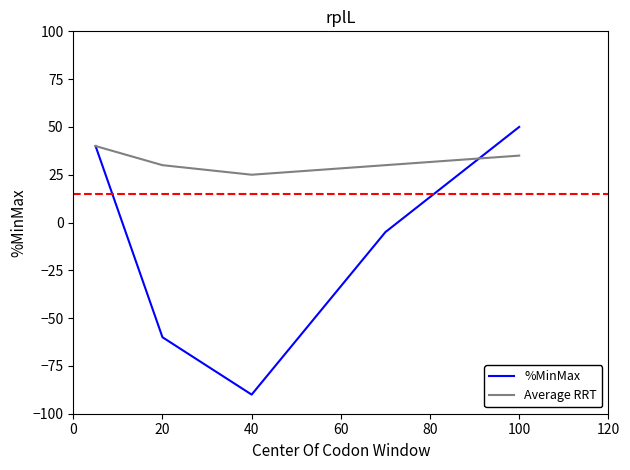

Rank the series by their average value, from lowest to highest.

%MinMax, Average RRT